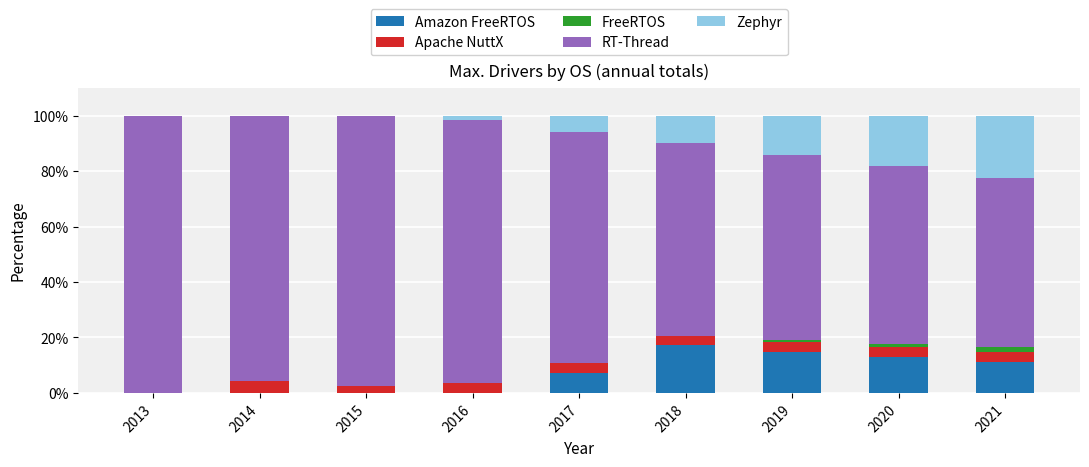

At which category is the sum across all series the highest?

2014